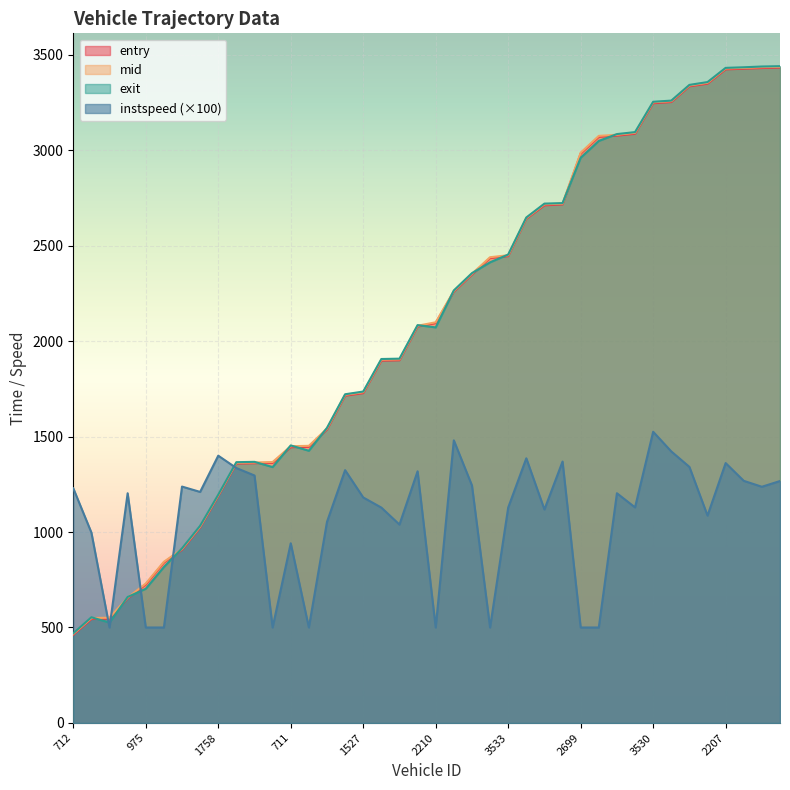

Between which two adjacent categories do mid and exit first intersect?

979 and 1776